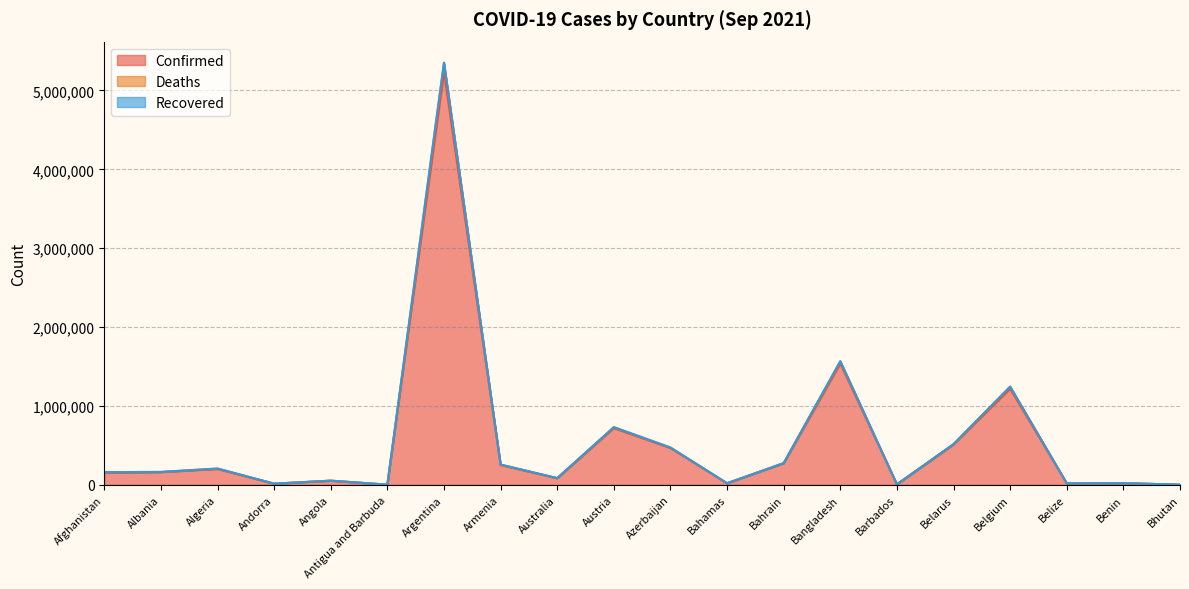

At which category is the sum across all series the highest?

Argentina